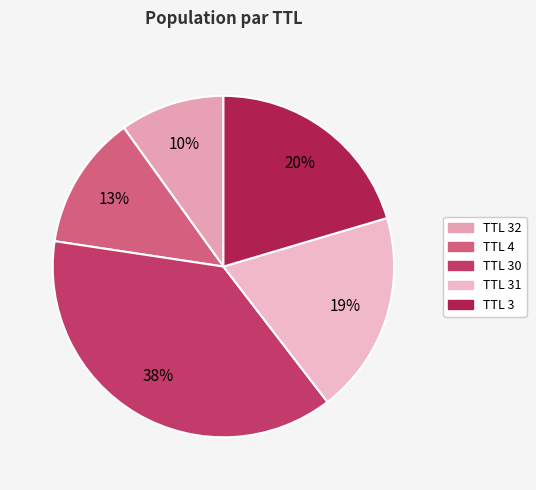

How many slices are in this pie chart?

5